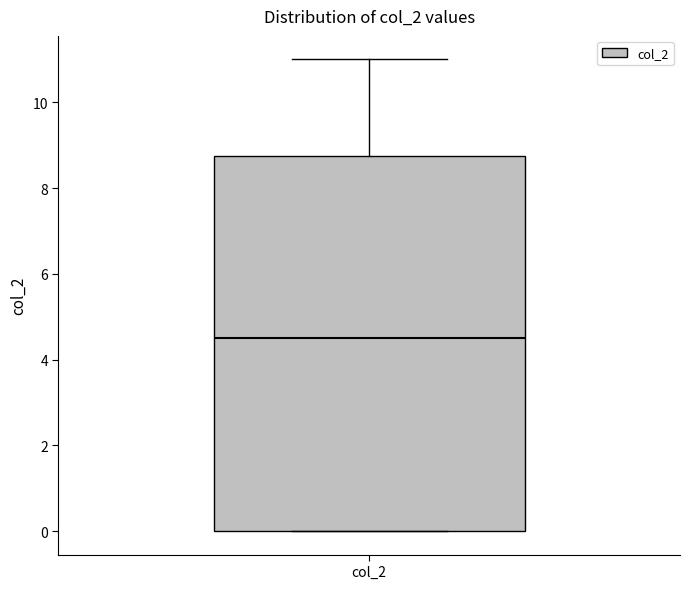

Where does the upper whisker of the box for col_2 end on the y-axis? The values are not printed on the chart, so give them approximately, as read against the axis.

11.0